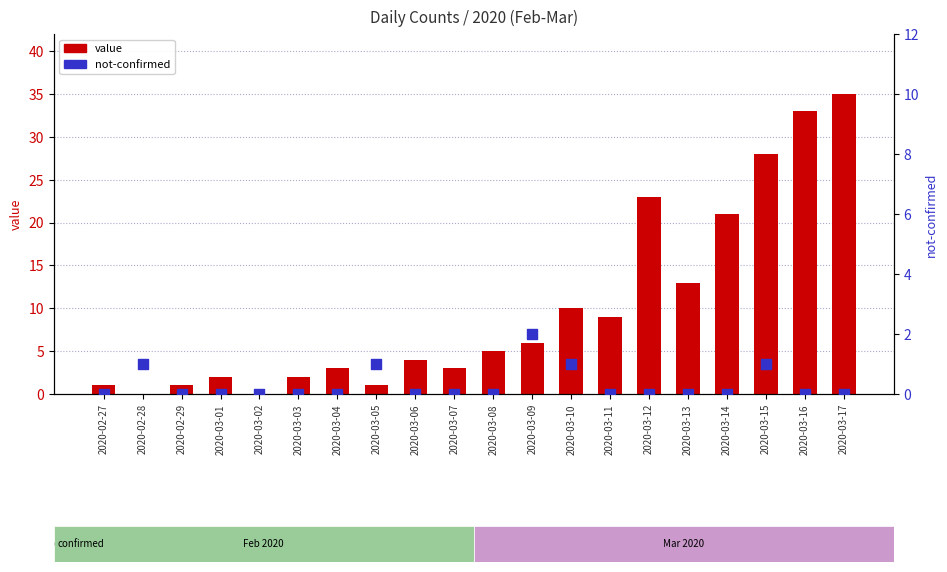

At which category is the sum across all series the highest?

2020-03-17